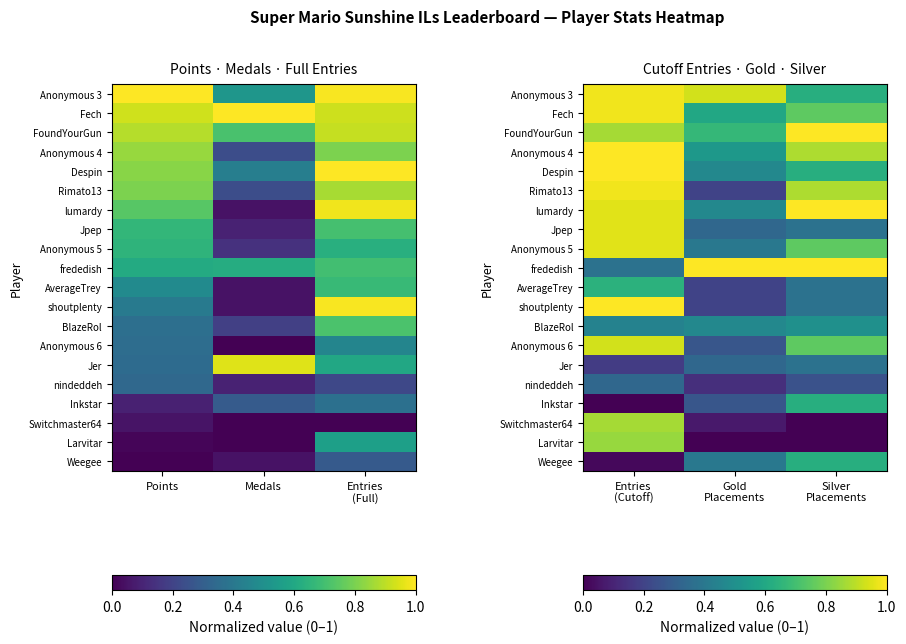

At how many categories does at least one series exceed 0?

3